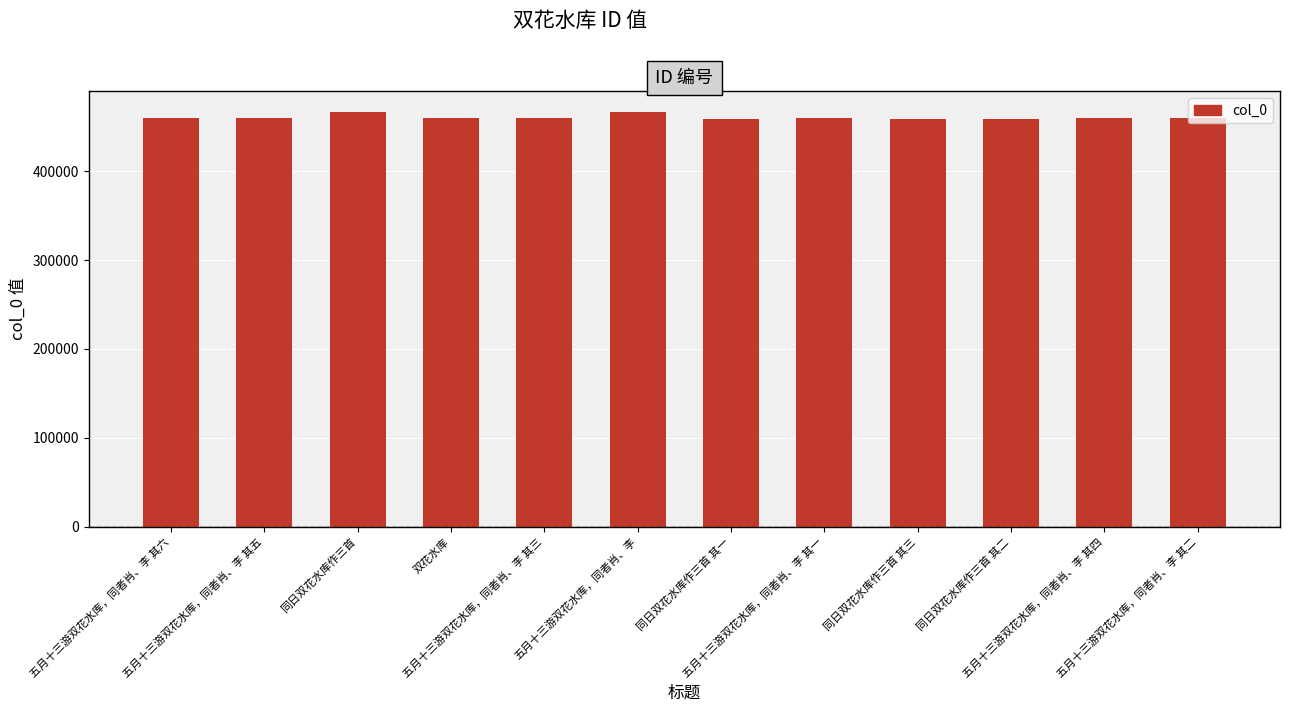

The value at 同日双花水库作三首 其二 is 673377. True or false?

False